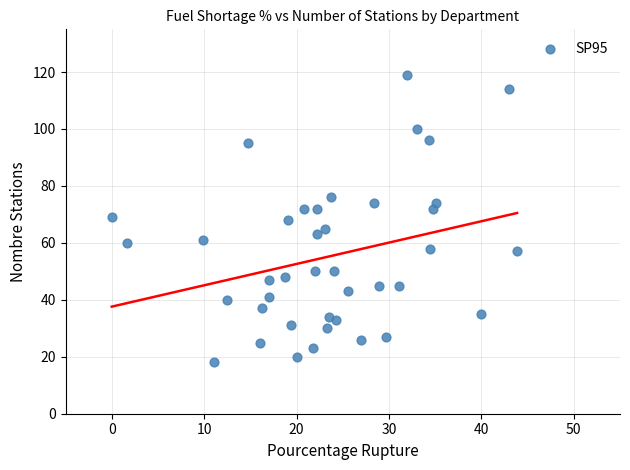

What is the range of Y values (max minus min)?

101